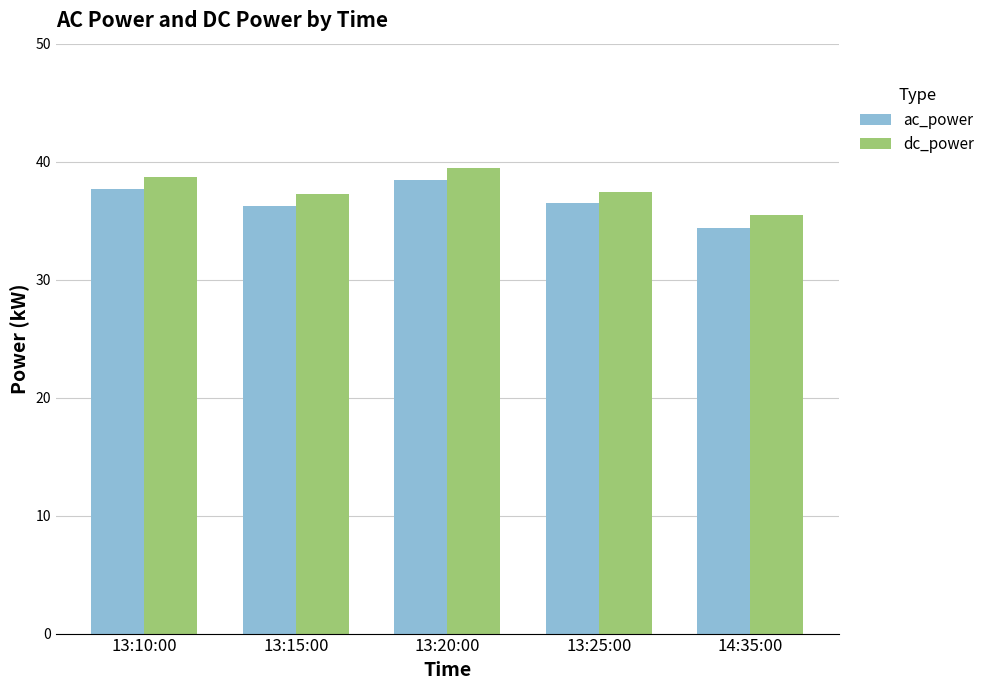

What is the label of the 1st bar from the right?

14:35:00